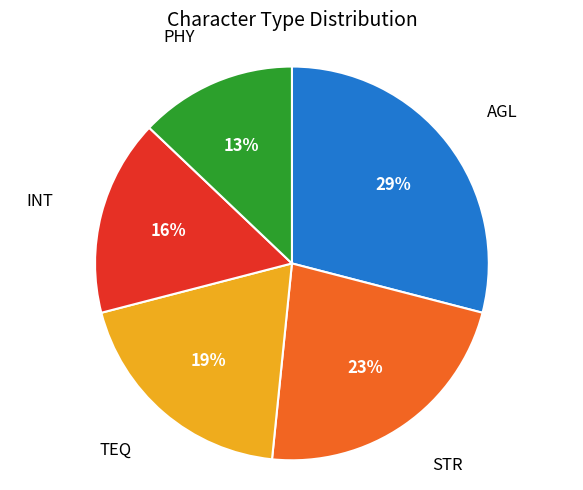

To the nearest percent, what portion does INT represent?

16%